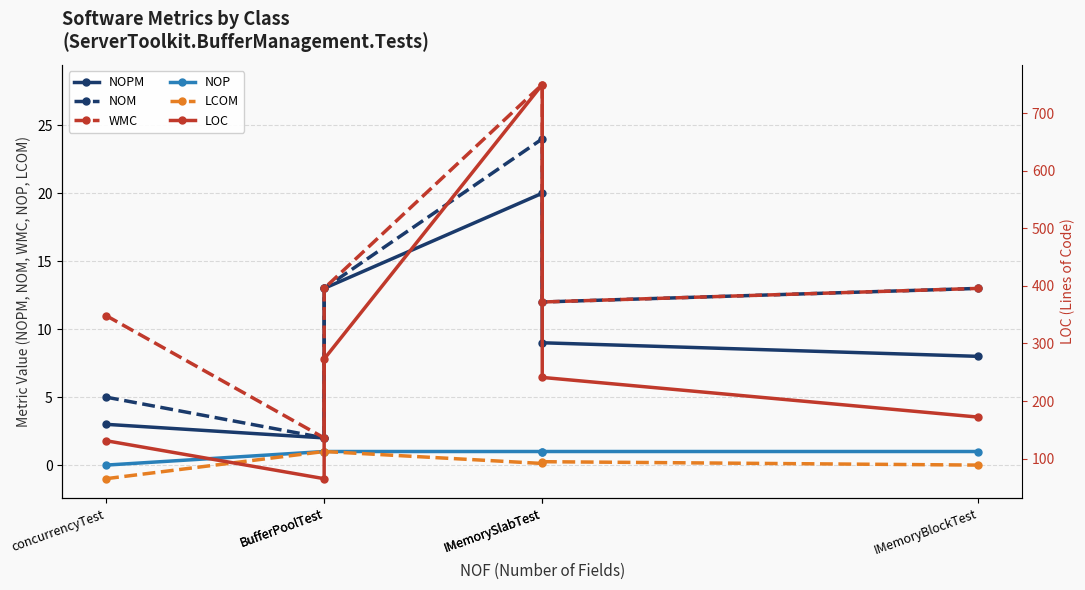

What is the label of the 2nd point from the right?

IMemorySlabTest